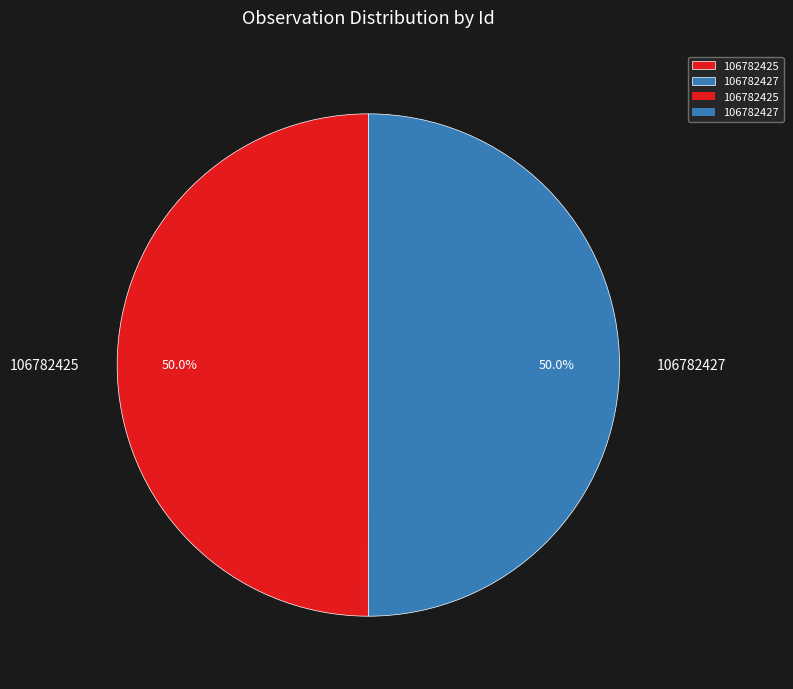

To the nearest percent, what percentage of the pie is 106782425?

50%